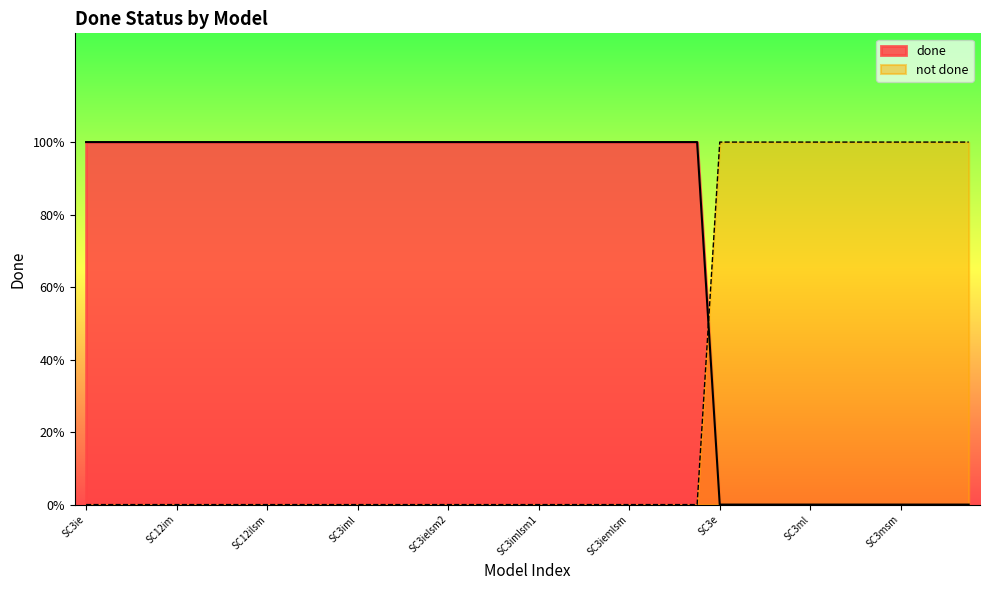

Count the values in the range 0 to 1.

40